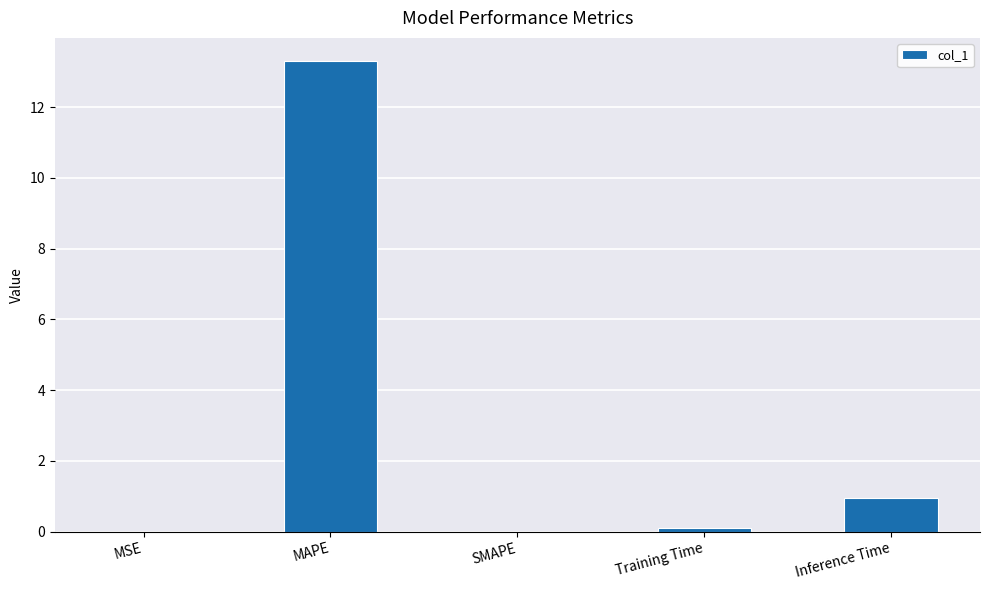

Is it true that the value at SMAPE is -4.9?

False